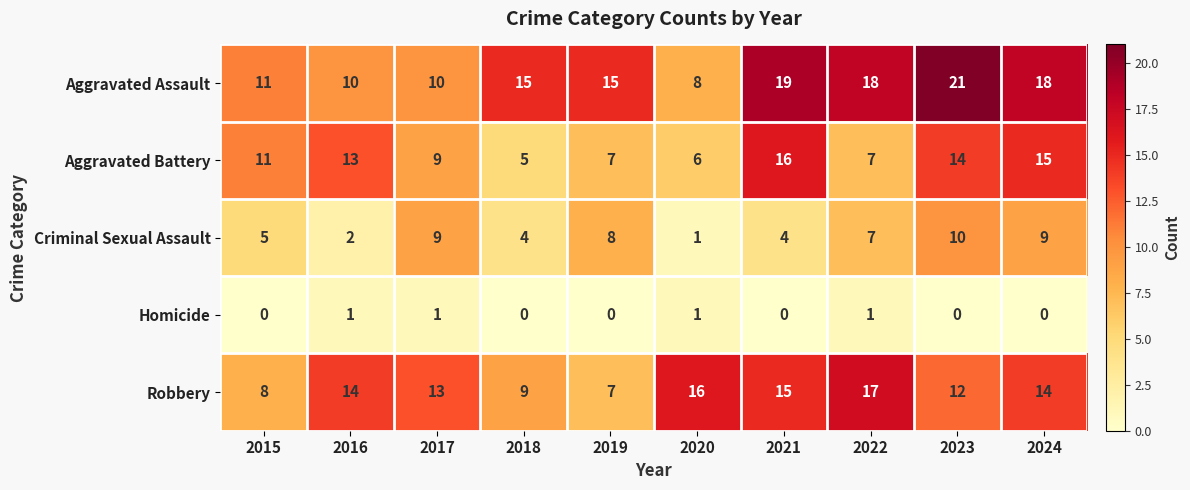

At which label does Criminal Sexual Assault reach its peak?

2023